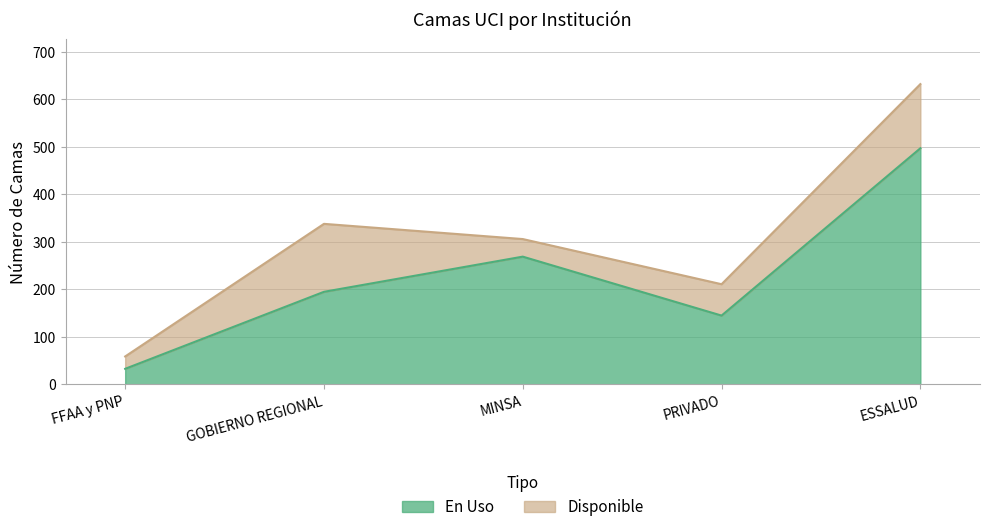

Which has a higher value, FFAA y PNP or MINSA?

MINSA